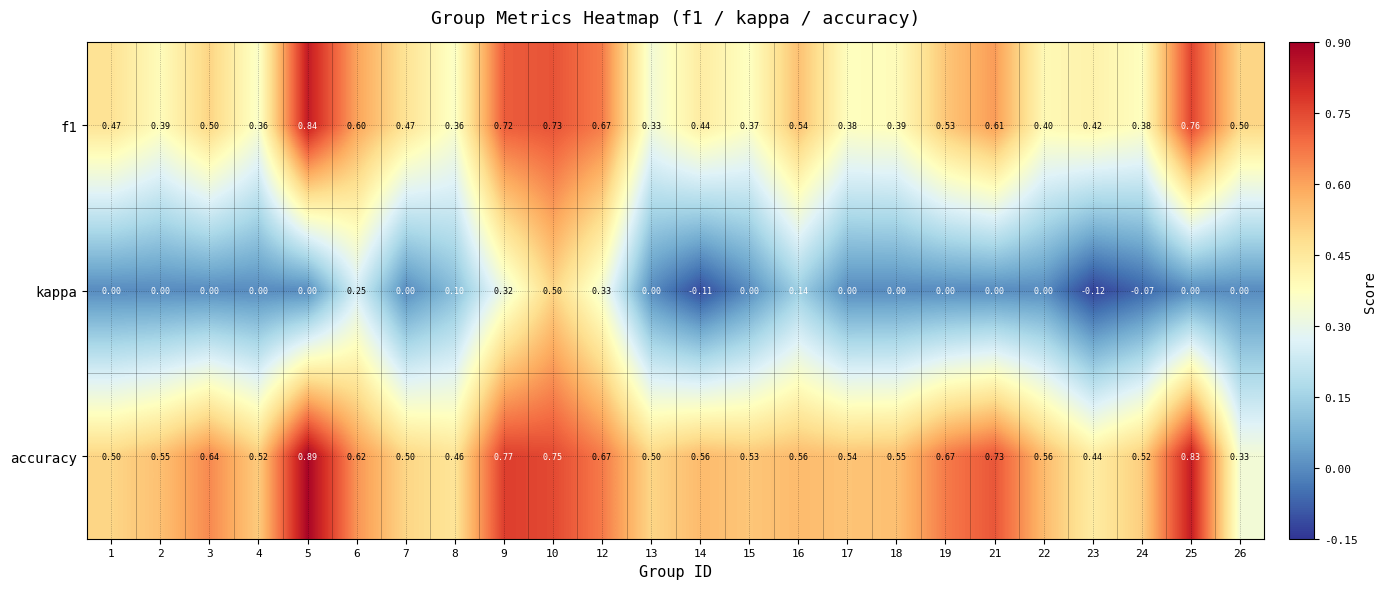

At which category is the sum across all series the highest?

10